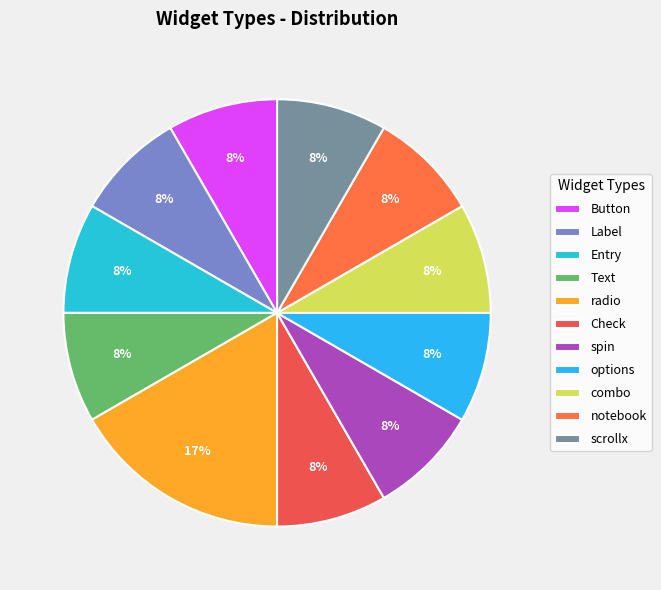

To the nearest percent, what portion does combo represent?

8%